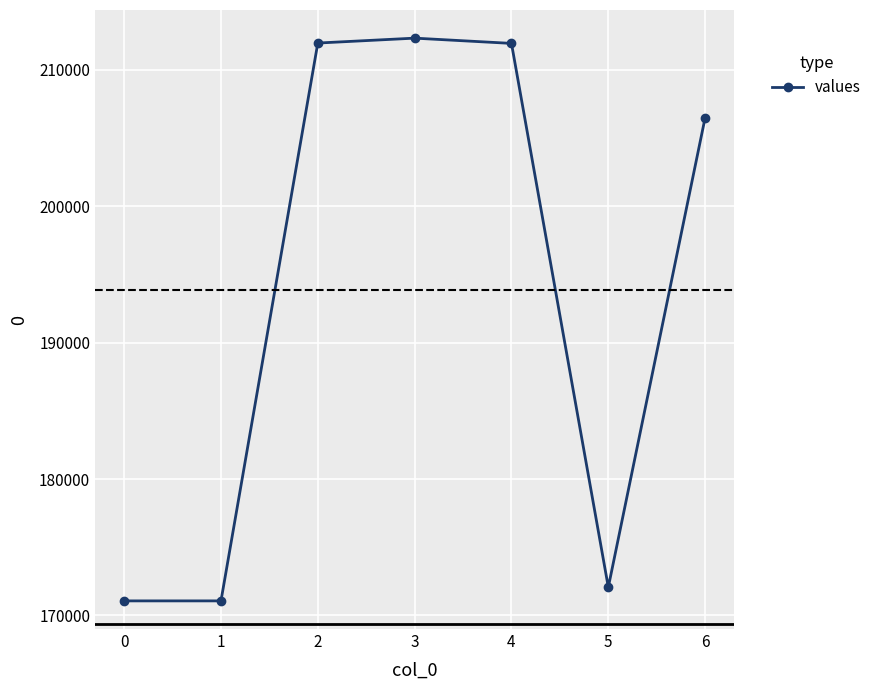

What is the sum of all values?

1356953